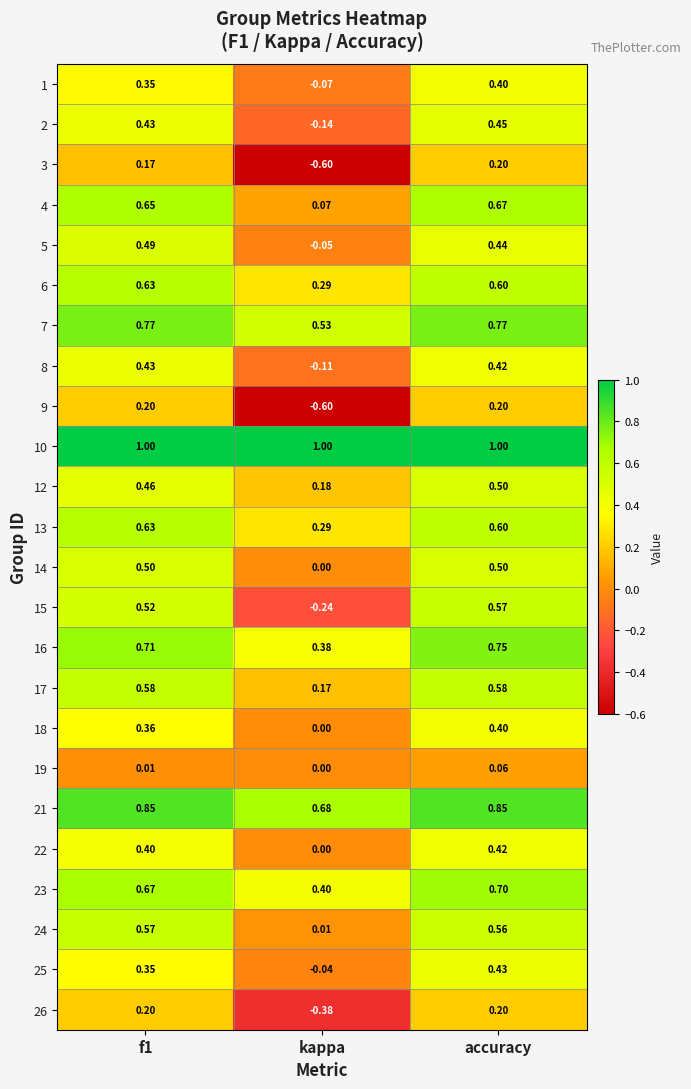

How many distinct data groups are displayed?

24